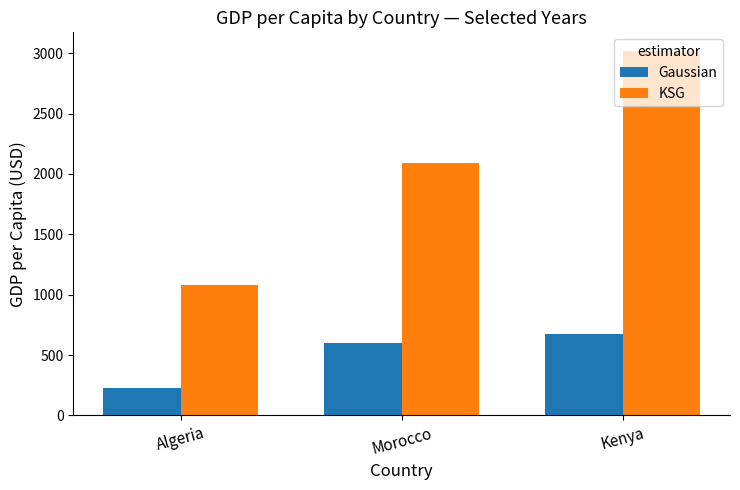

List the labels in order of Gaussian value, smallest first.

Algeria, Morocco, Kenya